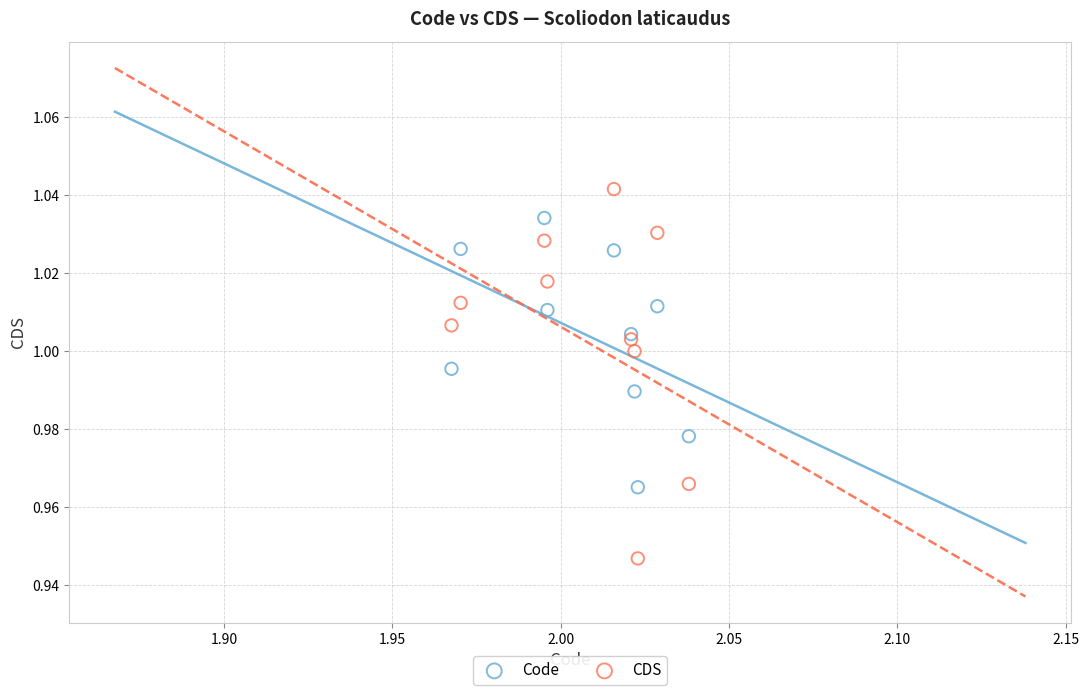

Which series contains the highest Y value?

CDS